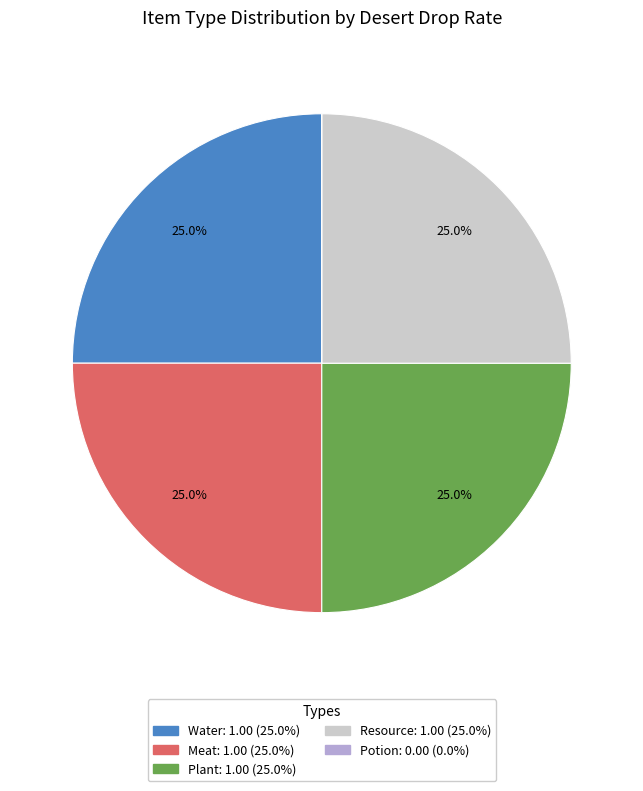

Does Plant account for over 50% of the chart?

No